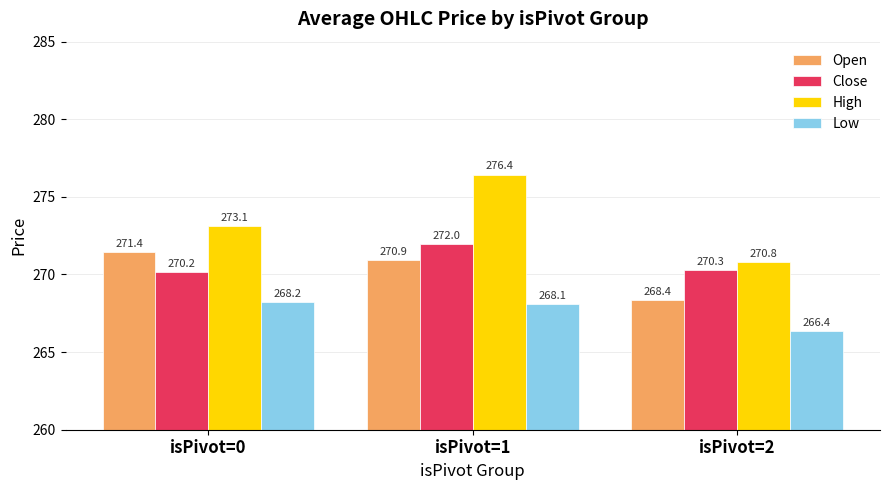

What are all the series names shown in the legend?

Open, Close, High, Low